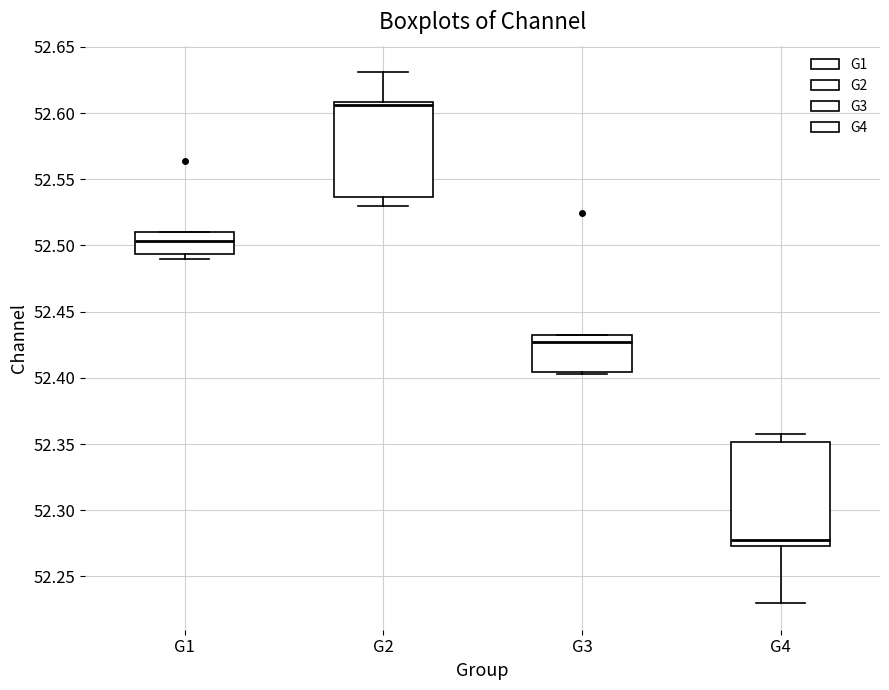

Reading left to right, transcribe this box plot: for each box, give where its median line is, the range the box spans, and where its two whiskers end, as read against the y-axis. The values are not printed on the chart, so give them approximately, as read against the axis.

G1: median 52.505, box 52.495 to 52.510, whiskers 52.490 to 52.510
G2: median 52.605, box 52.535 to 52.610, whiskers 52.530 to 52.630
G3: median 52.425, box 52.405 to 52.430, whiskers 52.405 to 52.430
G4: median 52.280, box 52.275 to 52.350, whiskers 52.230 to 52.355